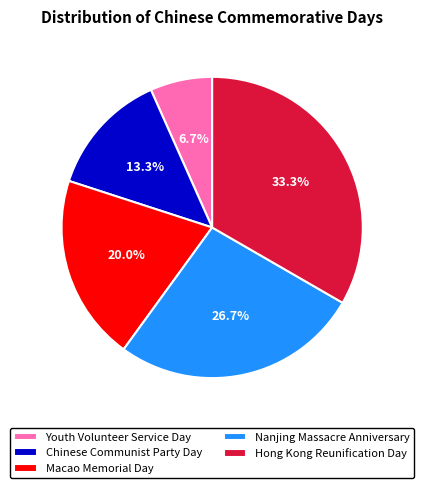

The Chinese Communist Party Day slice represents 26% of the pie. True or false?

False